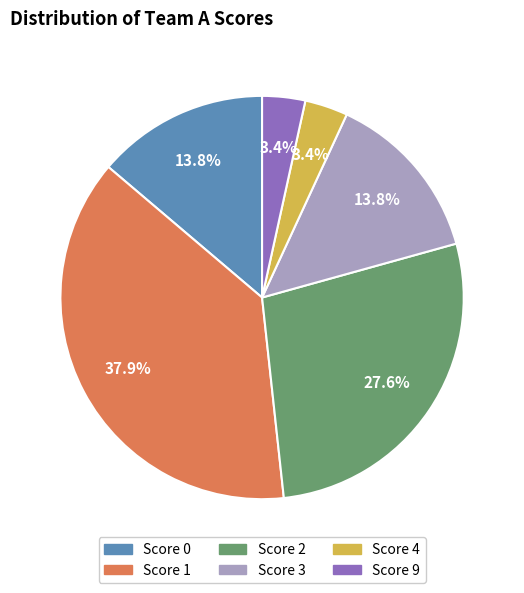

Approximately how many times larger is the value at Score 4 compared to Score 9?

1.0